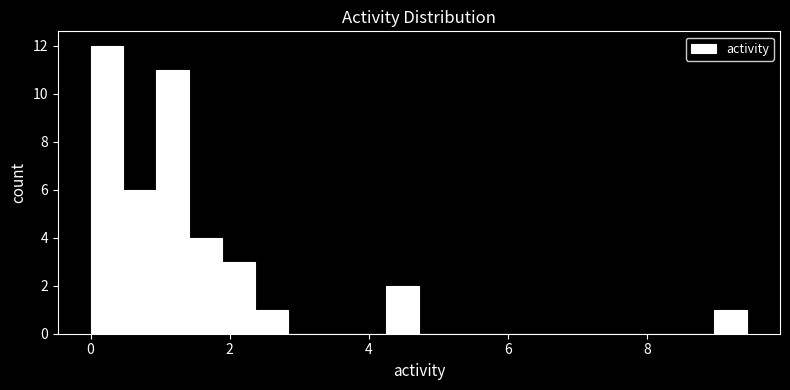

Read against the x-axis, roughly where is the centre of the tallest bar?

0.2